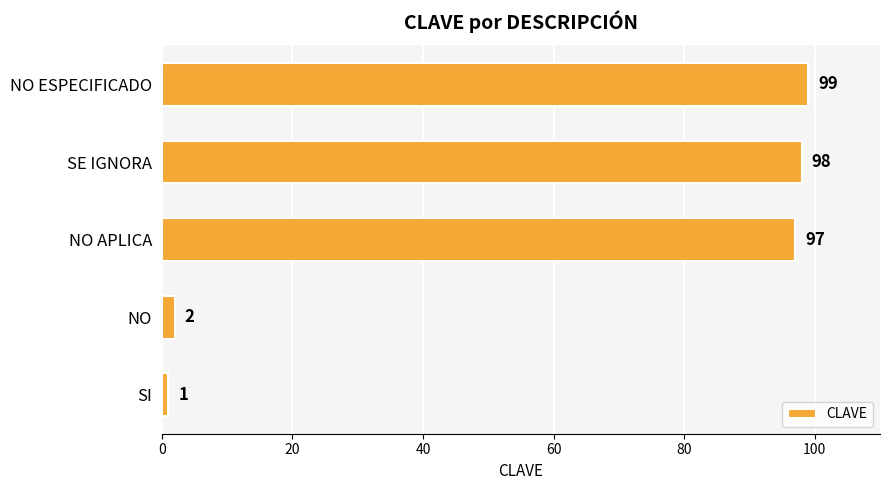

List the labels in order of value, smallest first.

SI, NO, NO APLICA, SE IGNORA, NO ESPECIFICADO